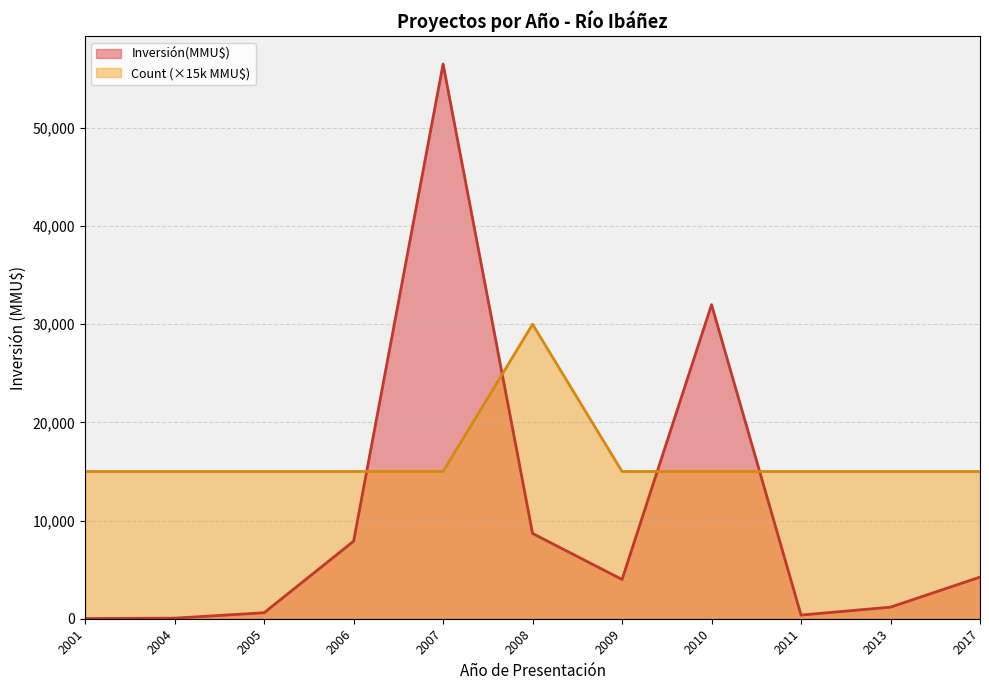

What are all the series names shown in the legend?

Inversión(MMU$), Count (×15k MMU$)